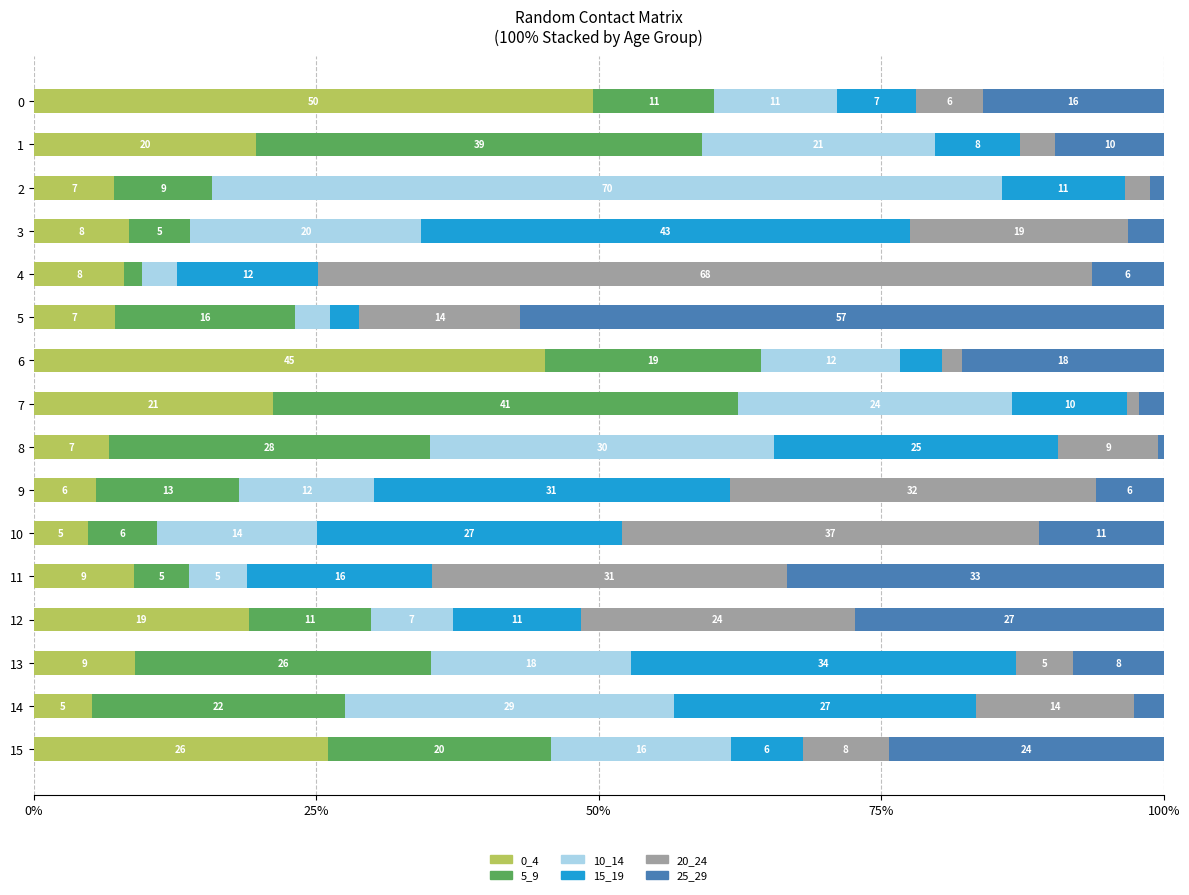

What is the total value across all series at 15?

100.0